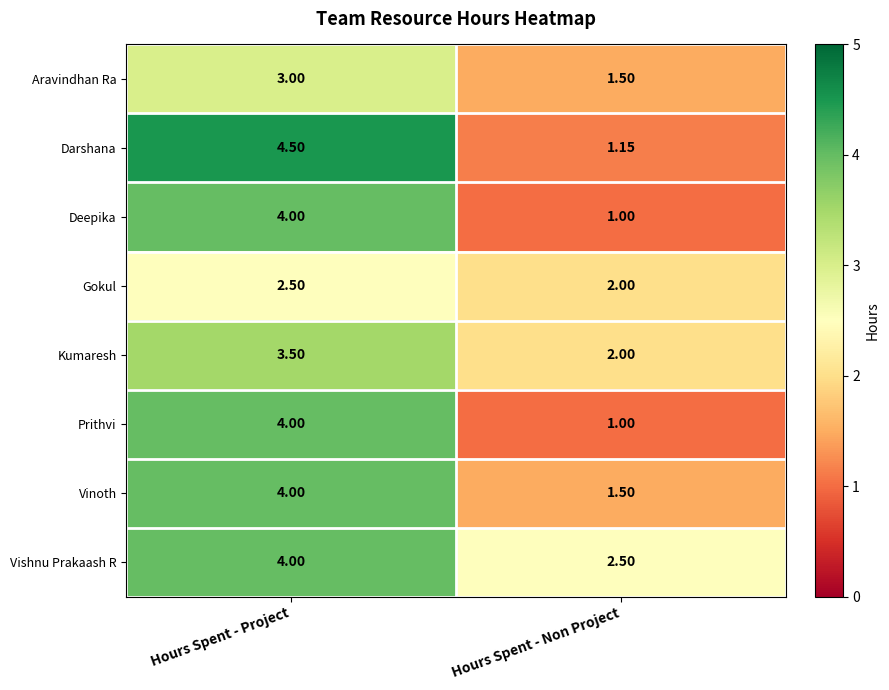

What is the maximum value shown in the chart?

4.5